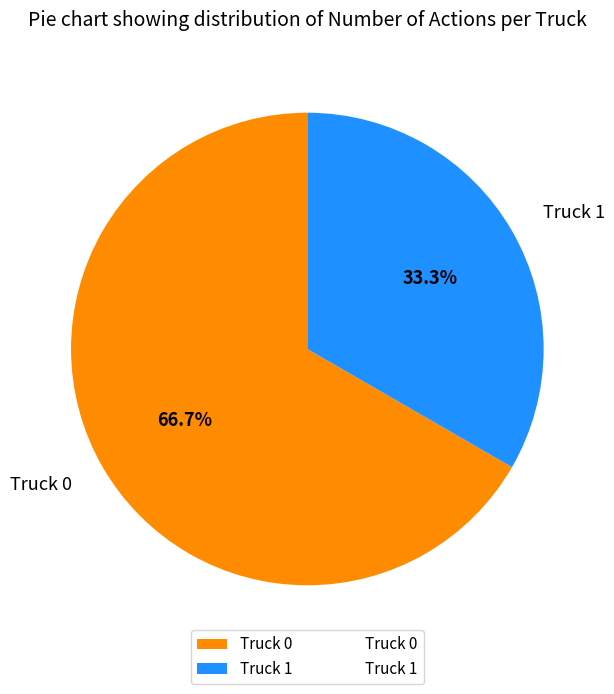

What is the smallest slice in the pie chart?

Truck 1